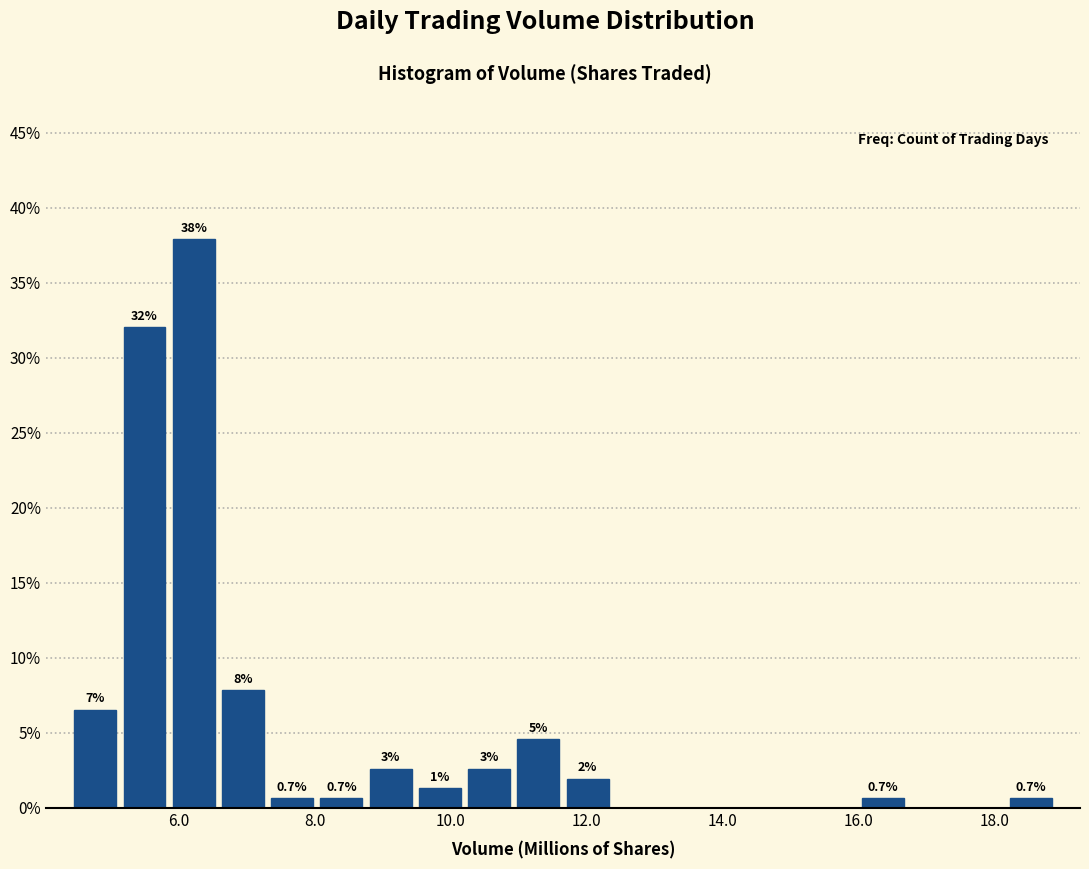

Read against the x-axis, roughly where is the centre of the tallest bar?

6.2